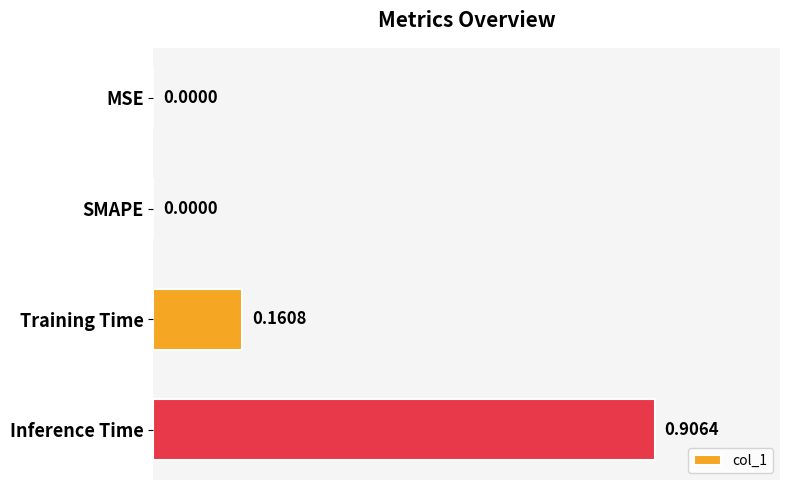

What is the change in value from SMAPE to Training Time?

+0.2